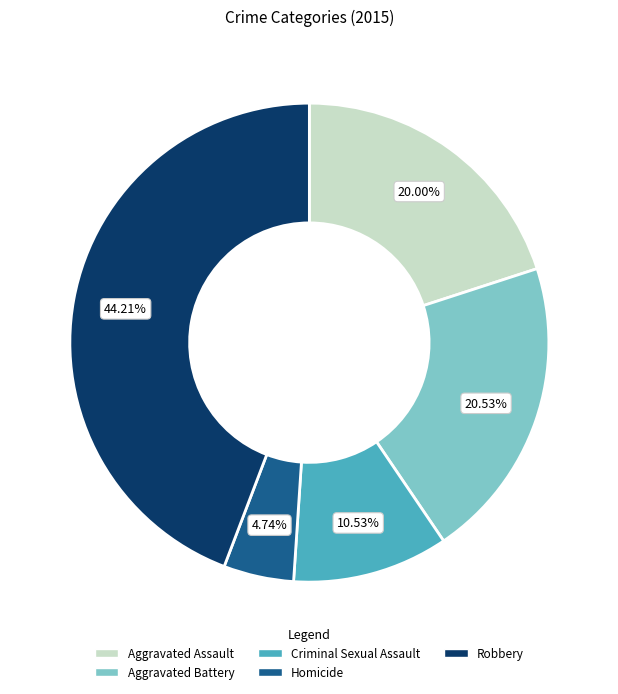

How many slices are in this pie chart?

5